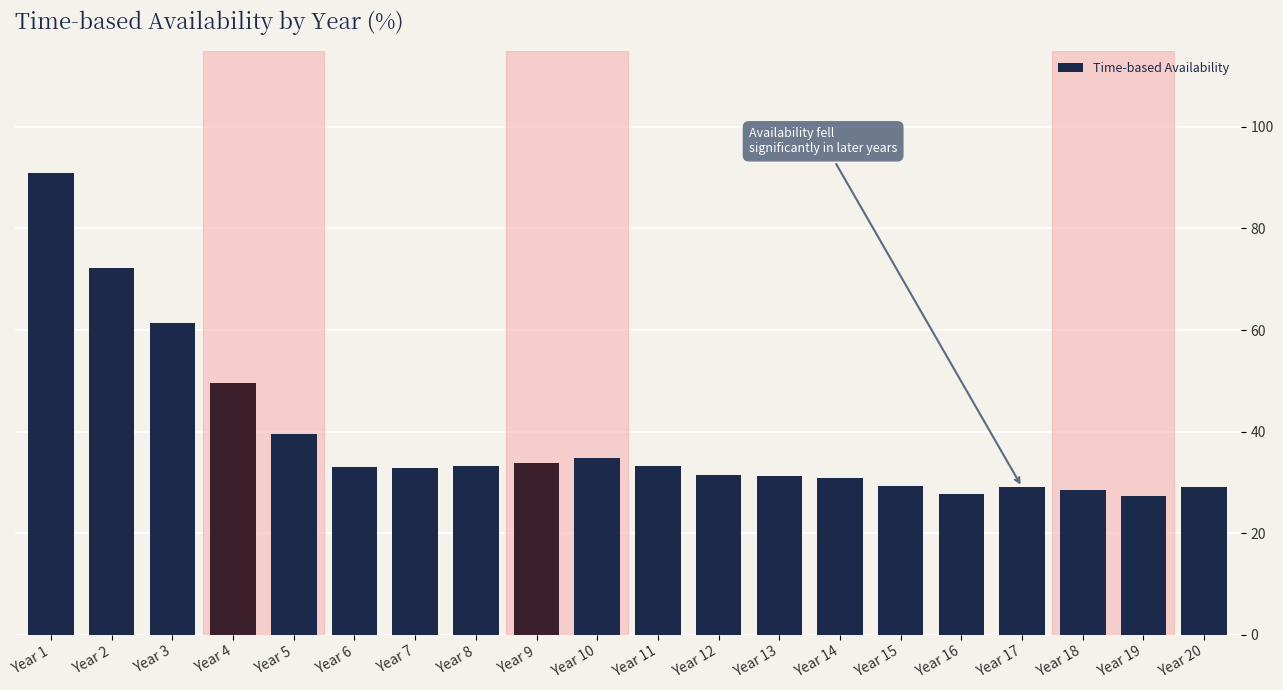

What value does the data have at Year 12?

31.5